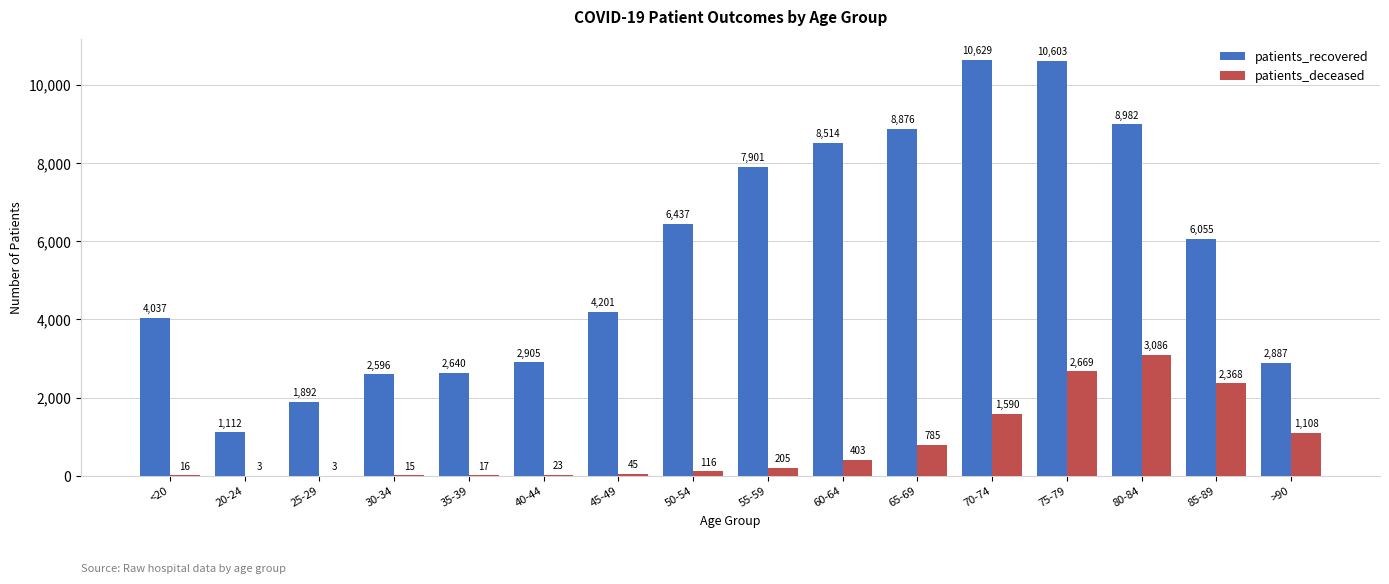

What is the greatest value displayed?

10629